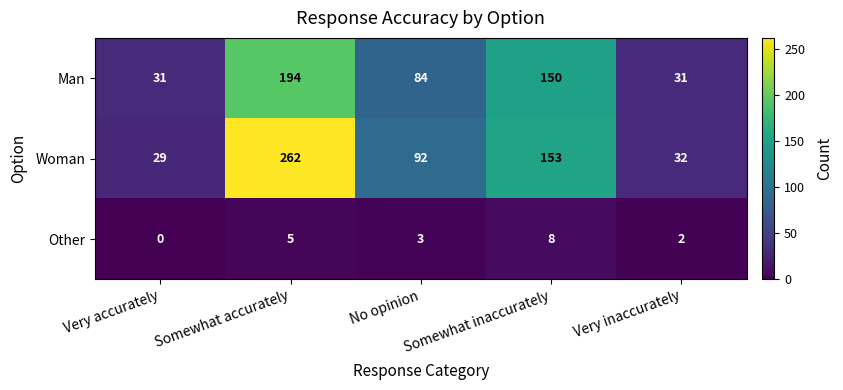

Which series has the largest total across all categories?

Woman